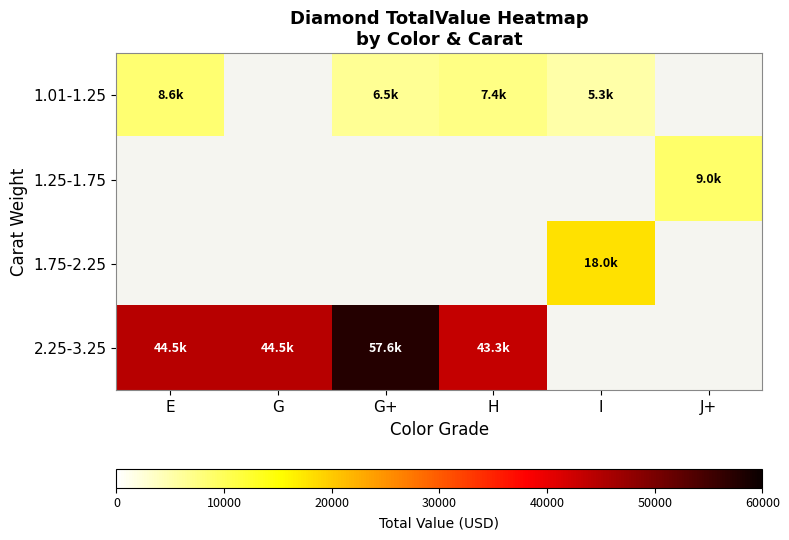

Which has a higher value, G+ or J+?

J+